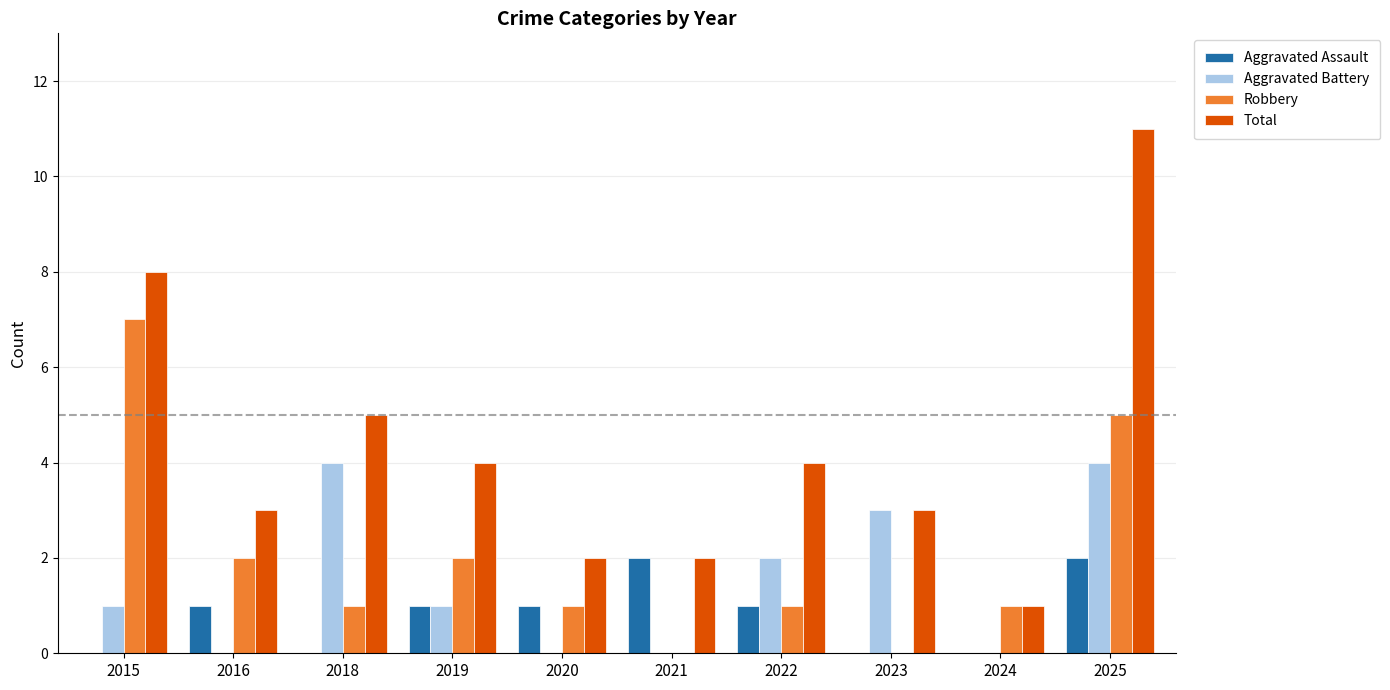

How many groups of bars are there?

10